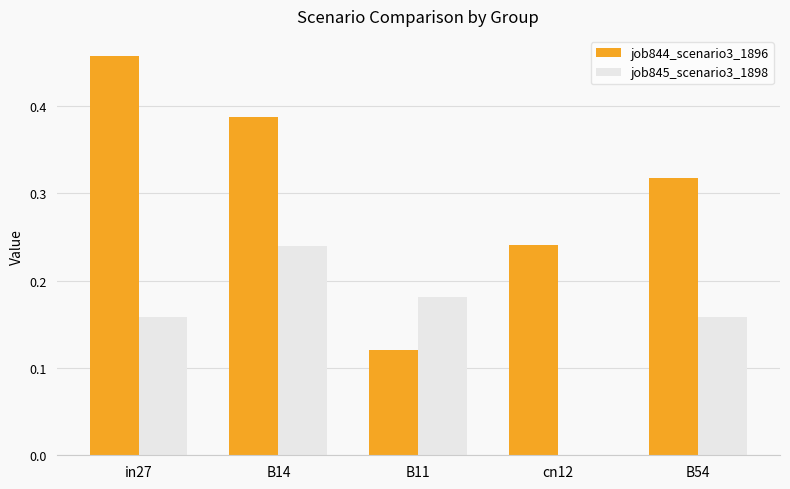

What is the sum of all job844_scenario3_1896 values?

1.5